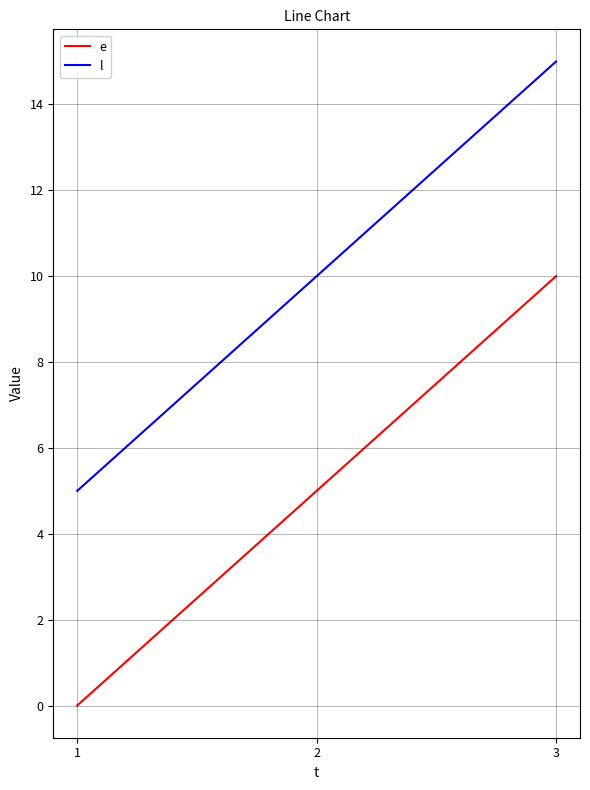

Reading right to left, what are all the values shown in this chart?

e: 10	5	0
l: 15	10	5